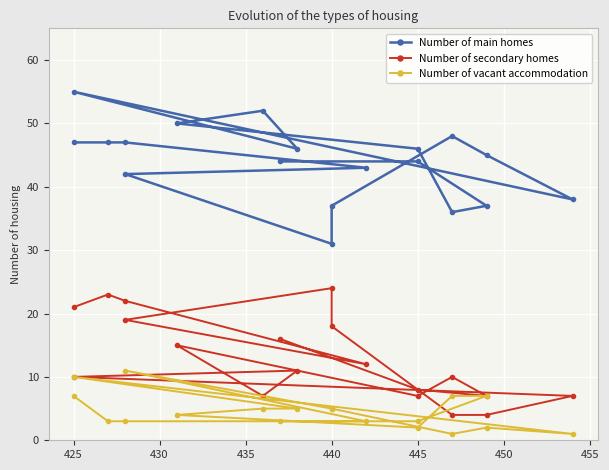

True or false: Number of vacant accommodation and Number of secondary homes intersect in this chart.

False